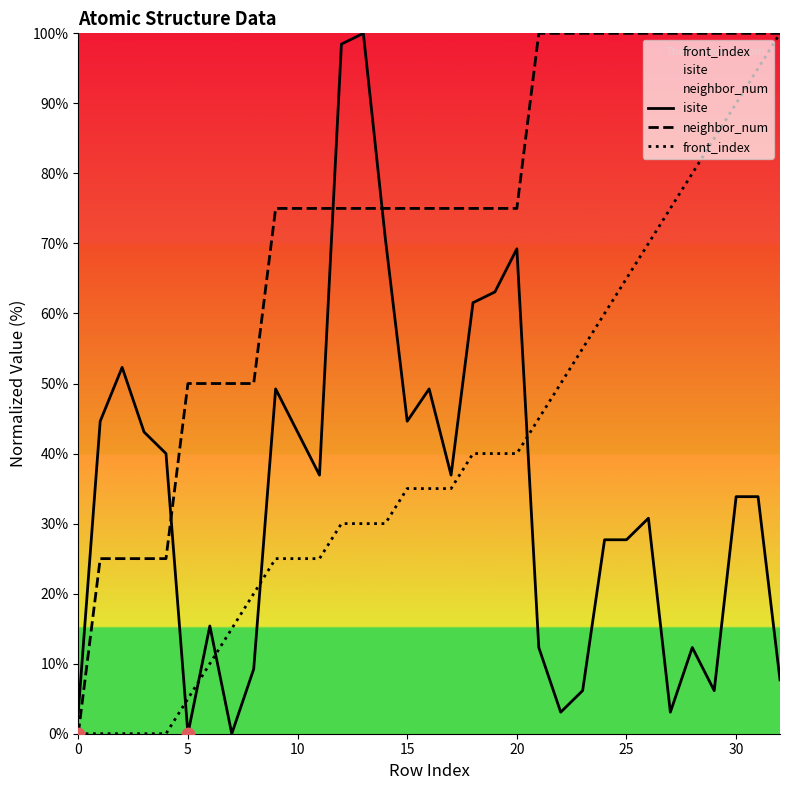

Which series has the widest spread of Y values?

isite